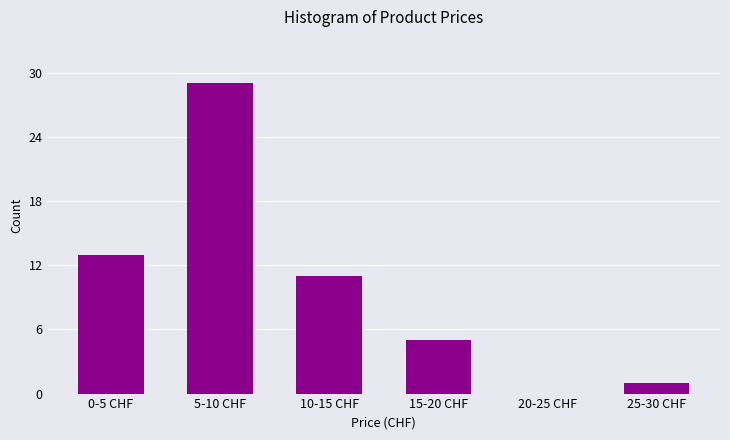

Reading left to right, transcribe all the data shown in this chart.

0-5 CHF=13	5-10 CHF=29	10-15 CHF=11	15-20 CHF=5	20-25 CHF=0	25-30 CHF=1